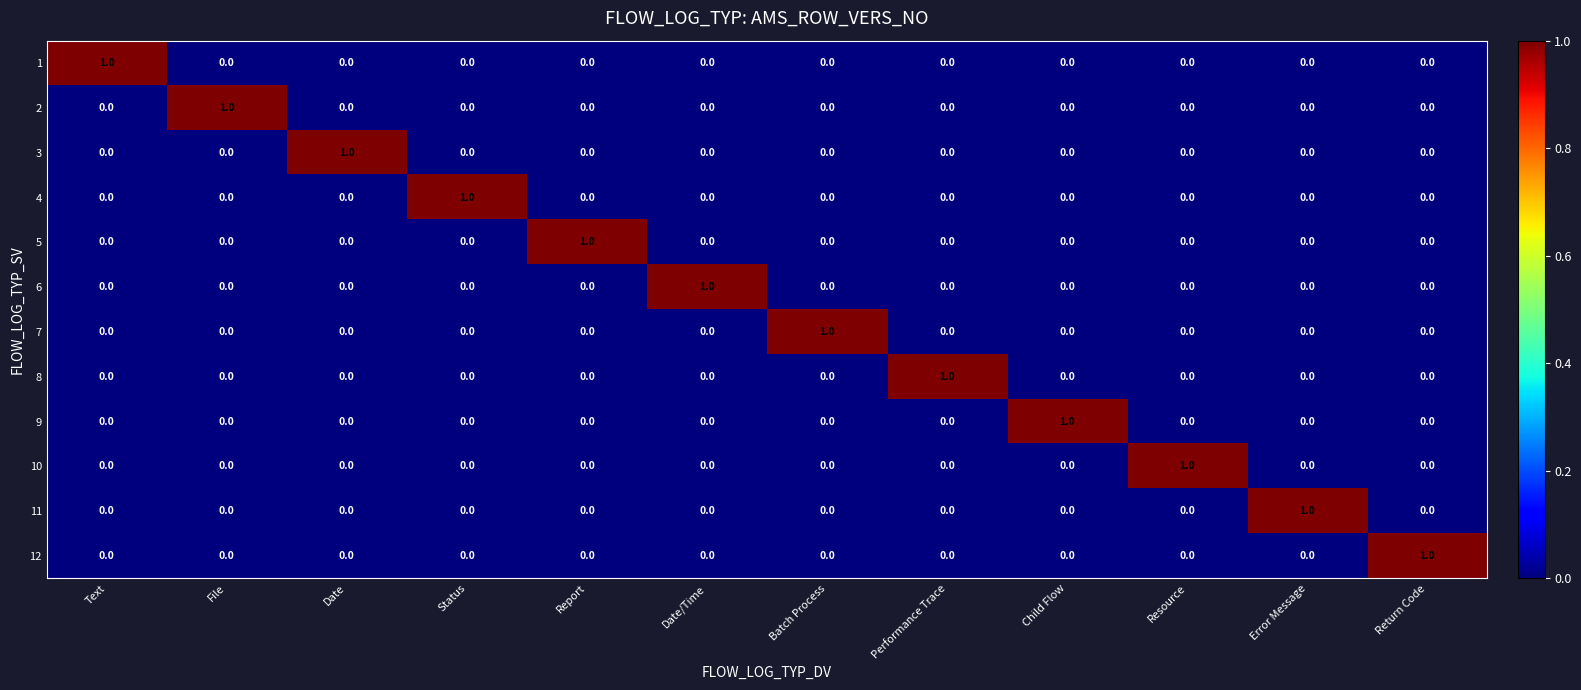

Is it true that 3 equals 0 at Child Flow?

True